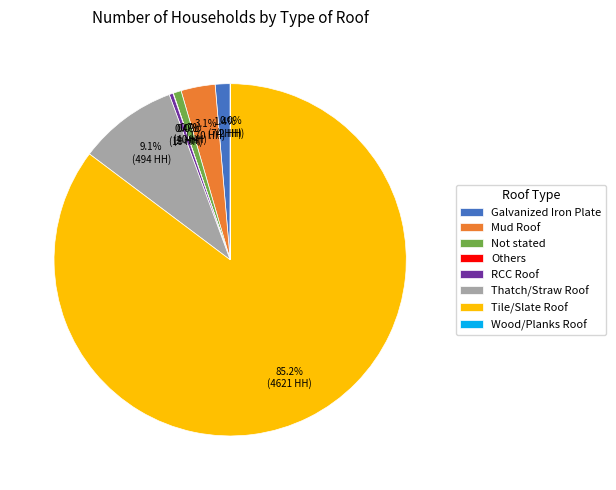

What portion of the pie excludes Thatch/Straw Roof?

90.9%